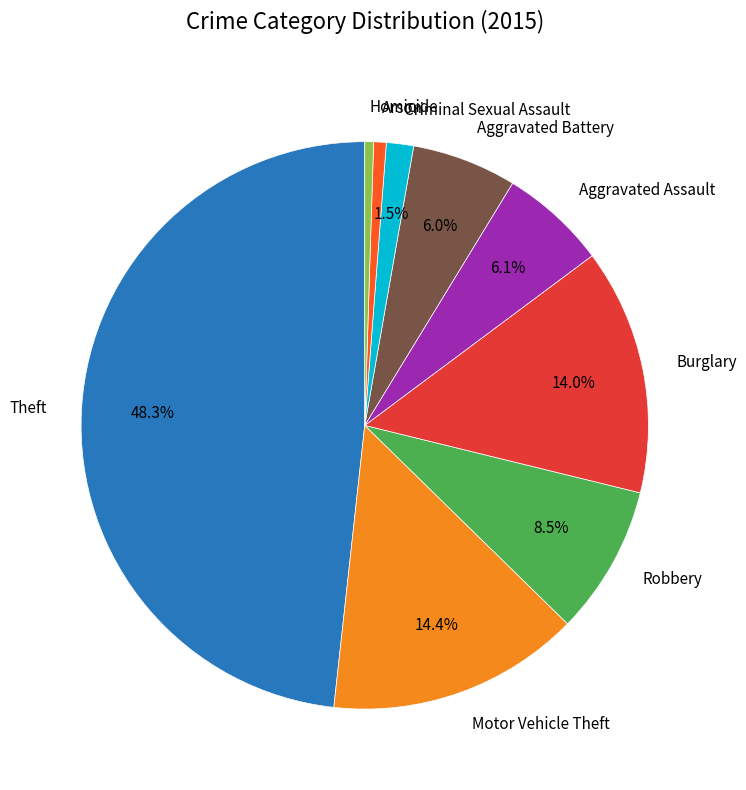

What is the largest slice in the pie chart?

Theft